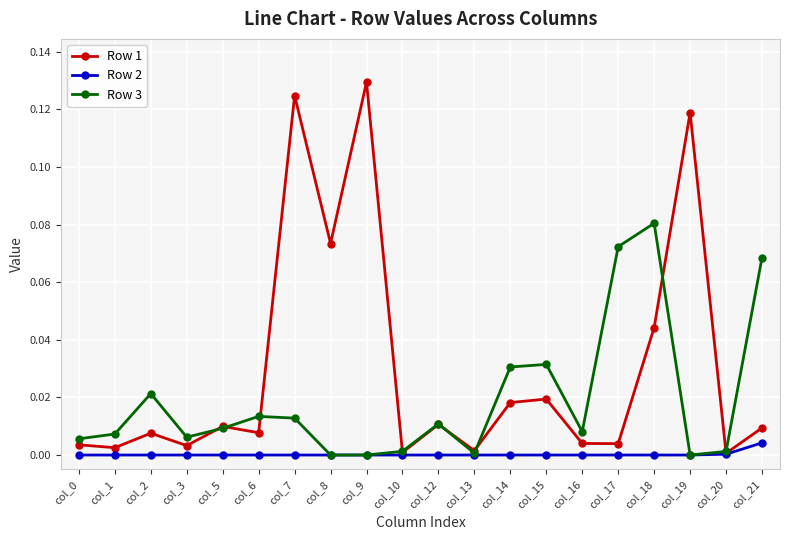

List the series in order of their overall mean, highest first.

Row 1, Row 3, Row 2